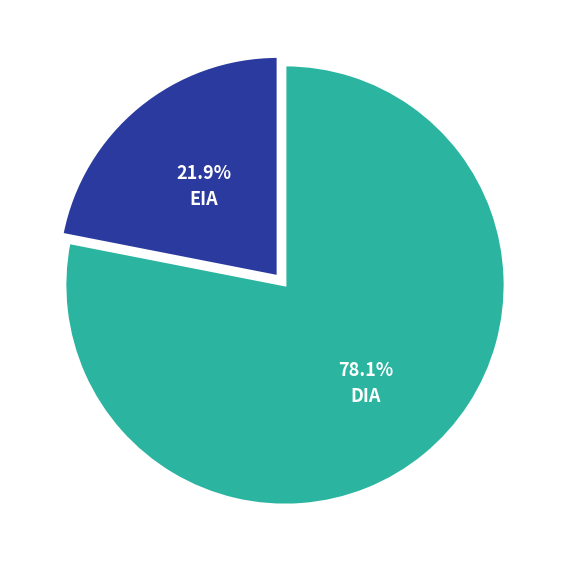

Does any single category account for the majority?

Yes